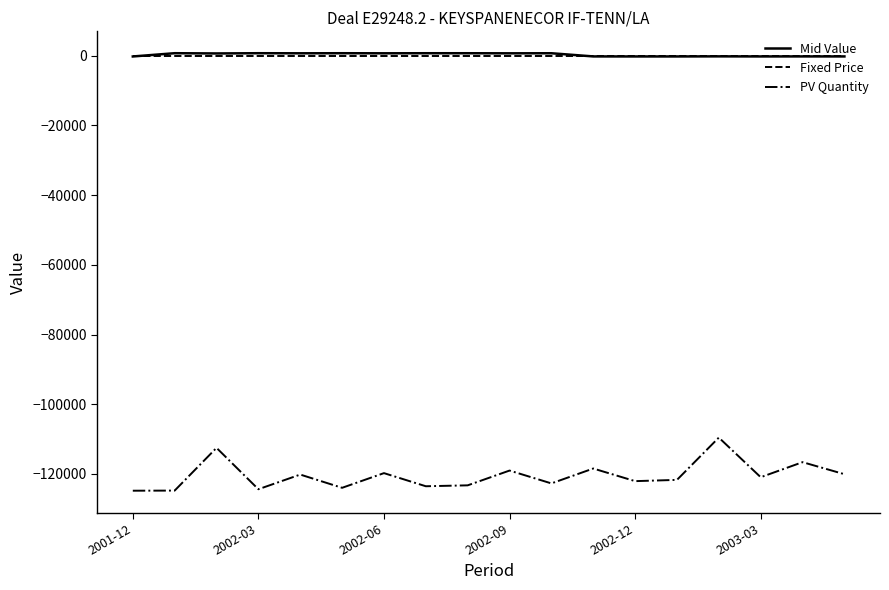

What is the minimum value shown in the chart?

-124806.0